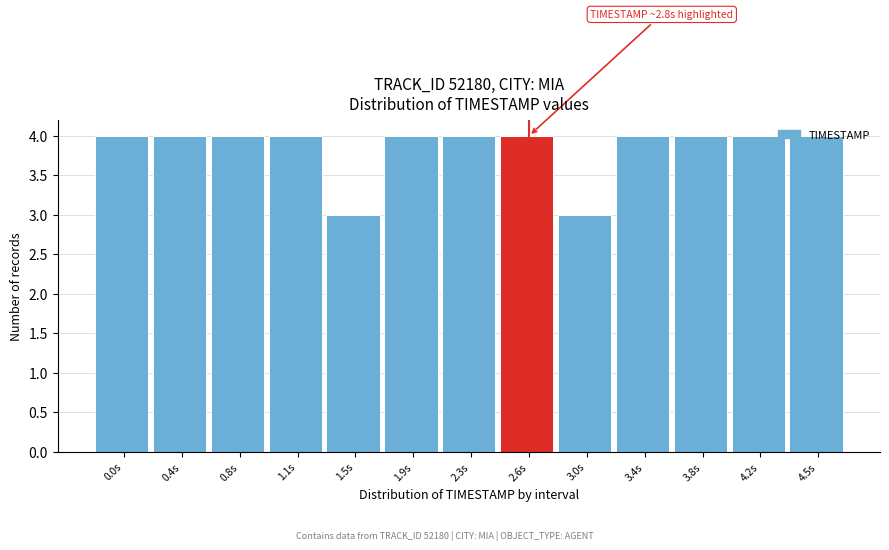

What is the average value?

4